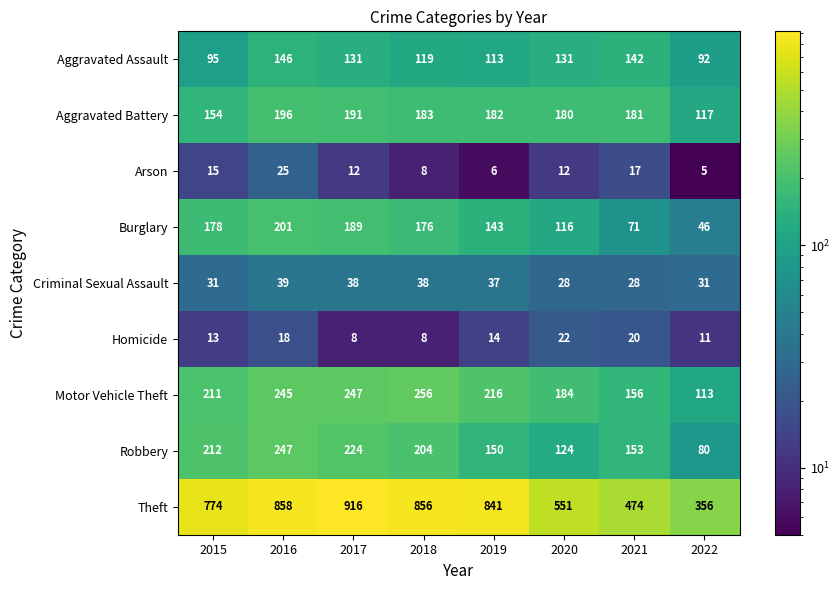

At which category is the sum across all series the highest?

2016